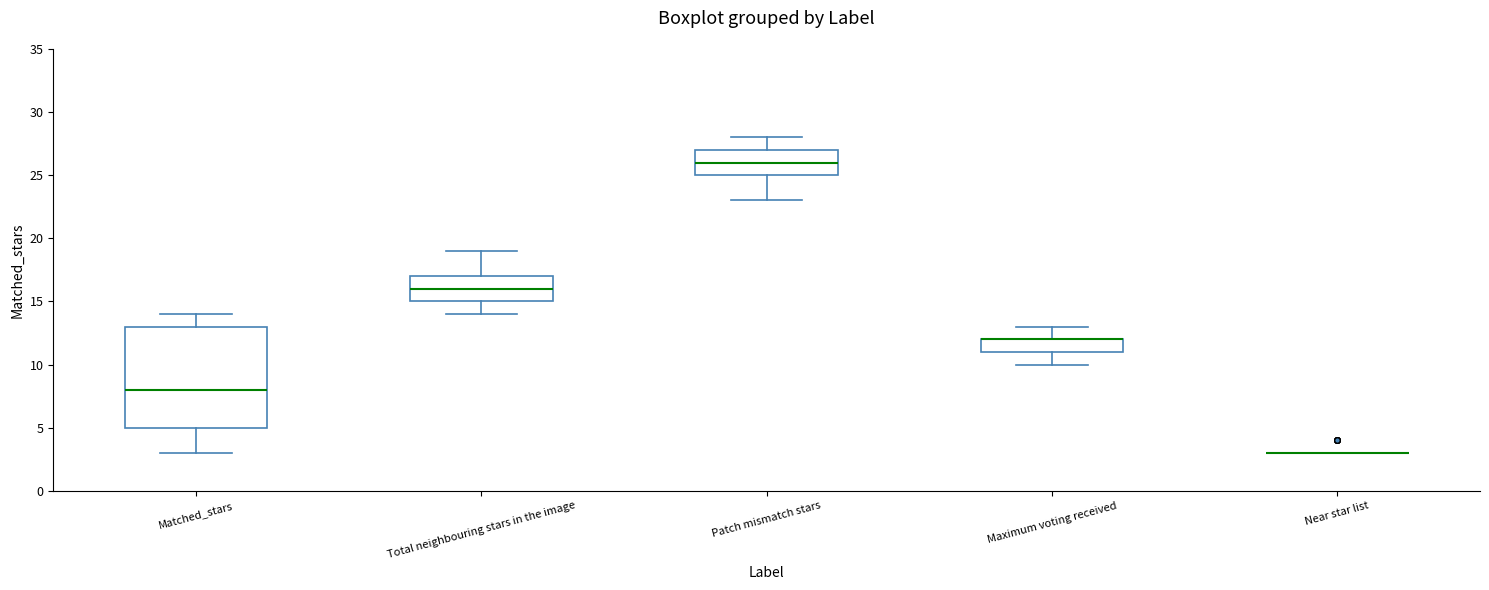

Reading left to right, read every box against the y-axis: the position of its median line, the range the box covers, and the ends of its whiskers. The values are not printed on the chart, so give them approximately, as read against the axis.

Matched_stars: median 8, box 5 to 13, whiskers 3 to 14
Total neighbouring stars in the image: median 16, box 15 to 17, whiskers 14 to 19
Patch mismatch stars: median 26, box 25 to 27, whiskers 23 to 28
Maximum voting received: median 12 (drawn on the box's upper edge), box 11 to 12, whiskers 10 to 13
Near star list: box collapsed to a line at 3, whiskers 3 to 3